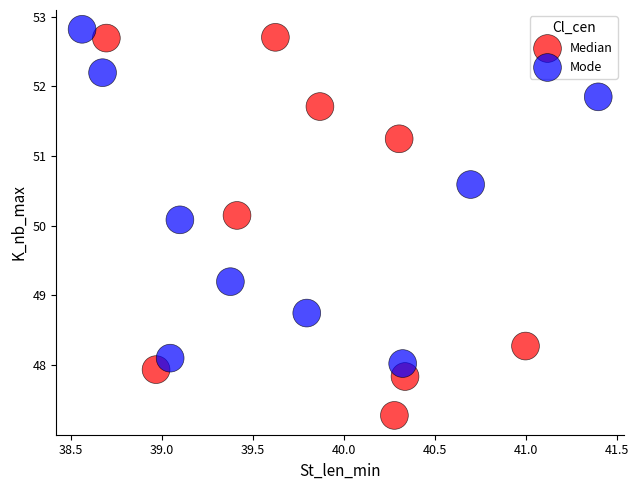

Which series has the widest spread of Y values?

Median